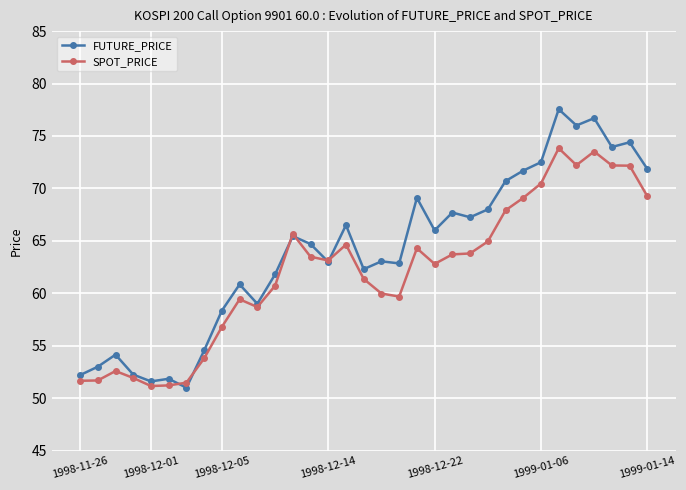

How many values in the SPOT_PRICE series exceed 63?

17